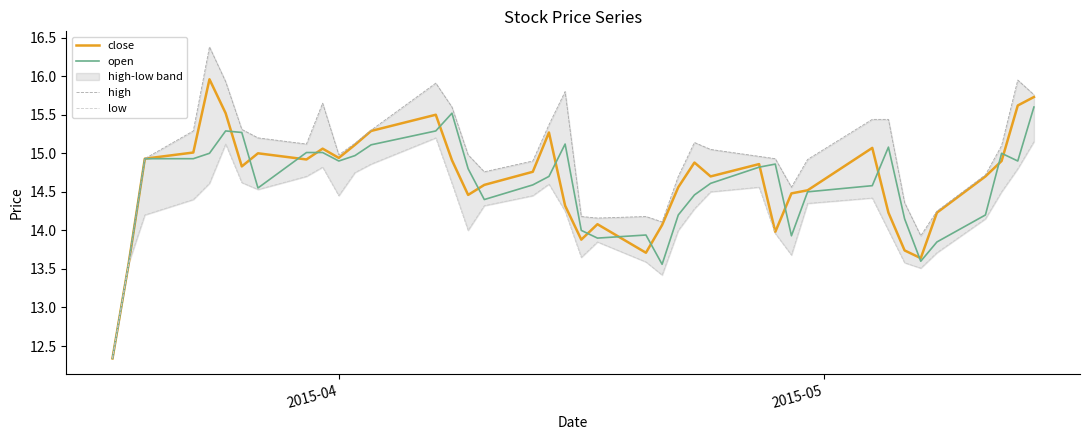

What is the maximum value for open?

15.6